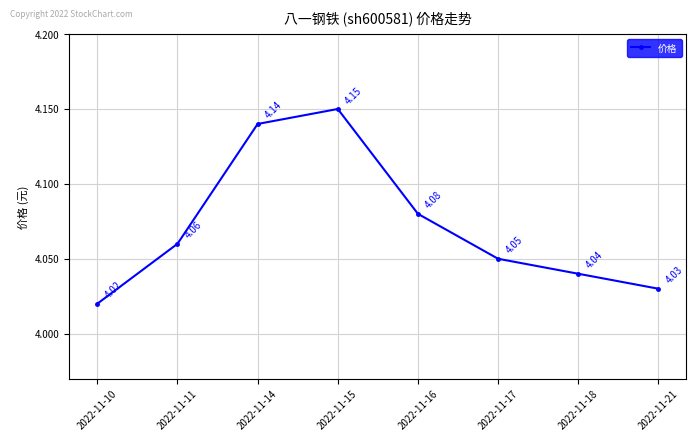

What is the ratio of the value at 2022-11-11 to the value at 2022-11-16?

1.0